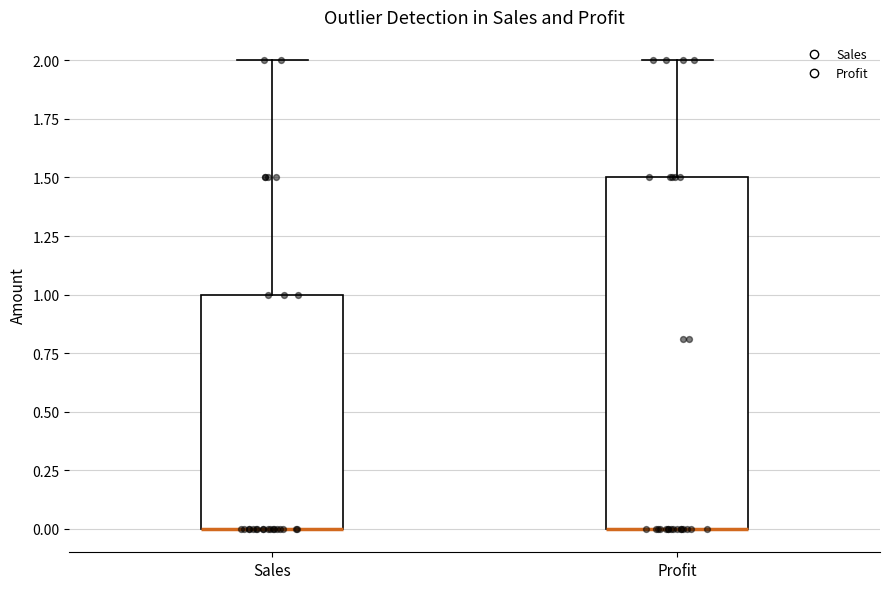

Reading left to right, transcribe this box plot: for each box, give where its median line is, the range the box spans, and where its two whiskers end, as read against the y-axis. The values are not printed on the chart, so give them approximately, as read against the axis.

Sales: median 0.0 (drawn on the box's lower edge), box 0.0 to 1.0, whiskers 0.0 to 2.0
Profit: median 0.0 (drawn on the box's lower edge), box 0.0 to 1.5, whiskers 0.0 to 2.0